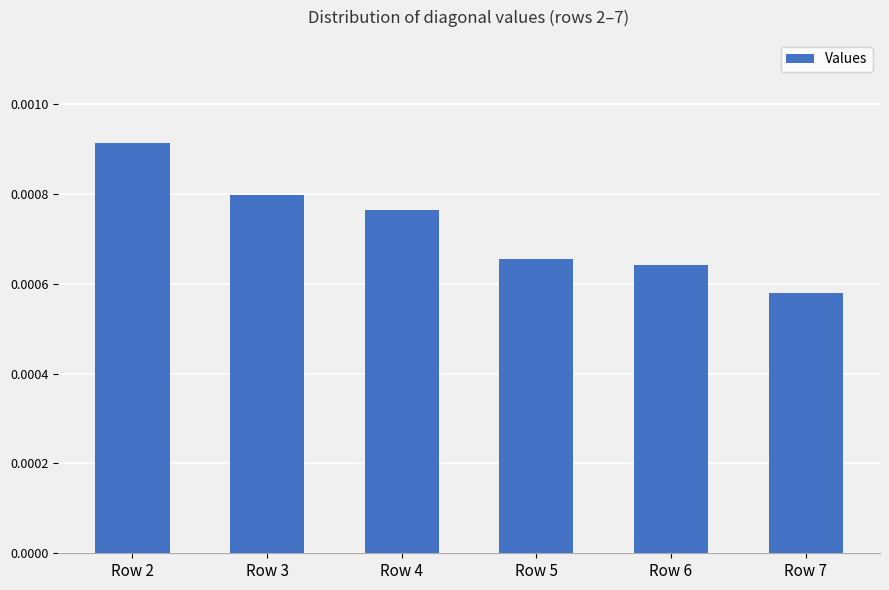

Which label corresponds to the largest value in the chart?

Row 2